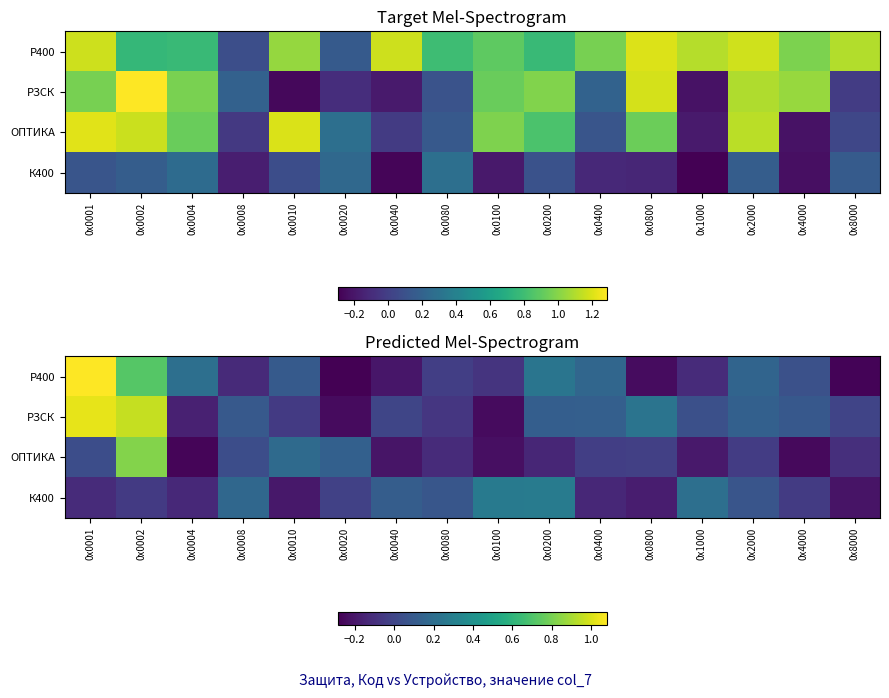

What is the difference between the РЗСК values at 0х0010 and 0х0040?

0.1